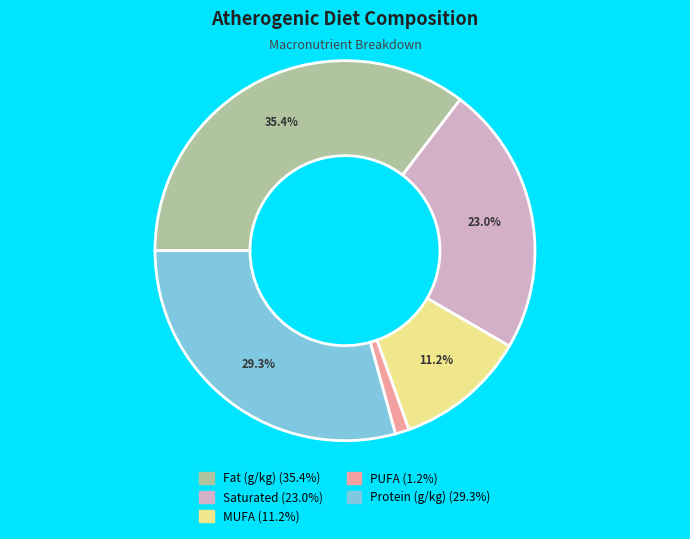

Is there any slice that represents more than half of the pie?

No